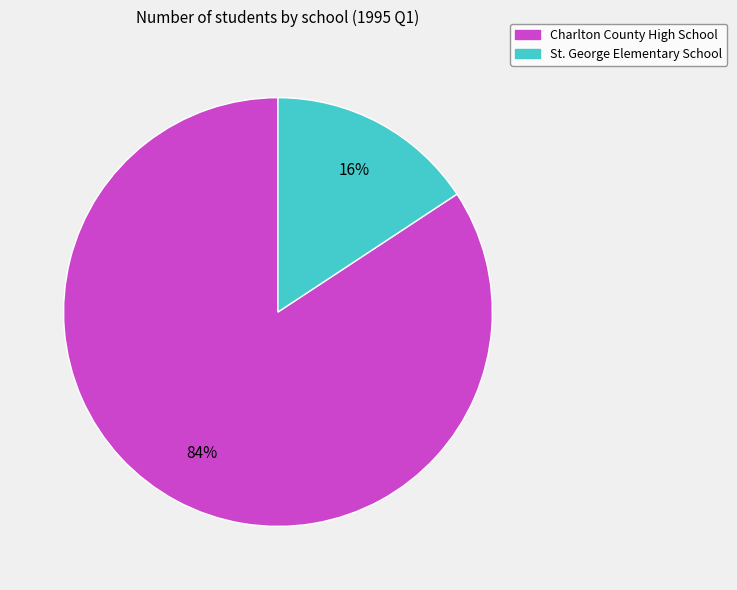

To the nearest percent, what is the combined percentage of Charlton County High School and St. George Elementary School?

100%